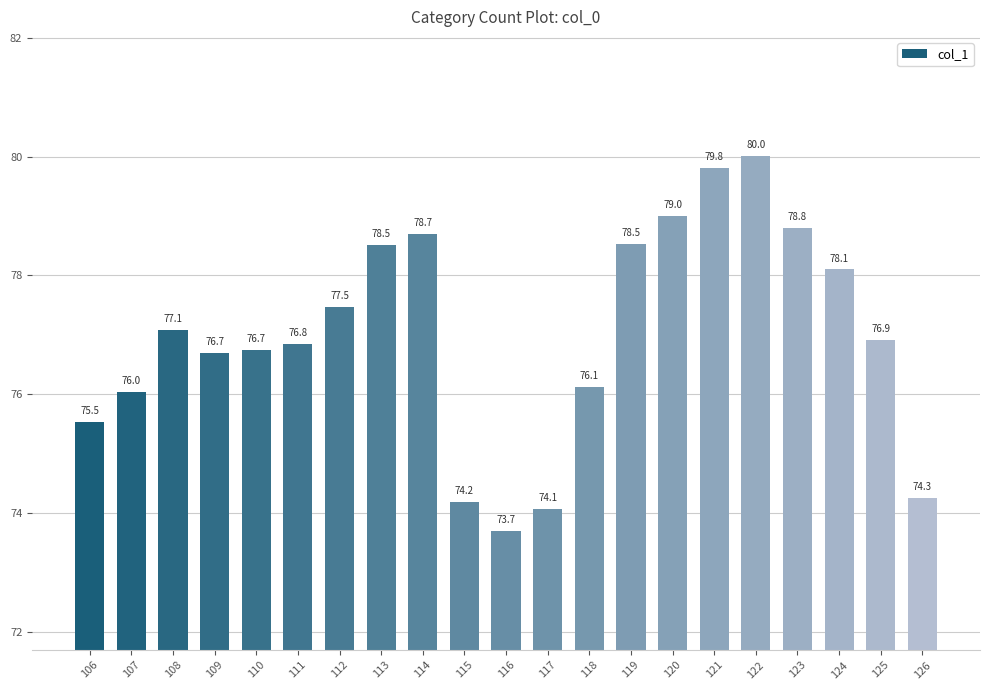

How many categories are shown in the chart?

21